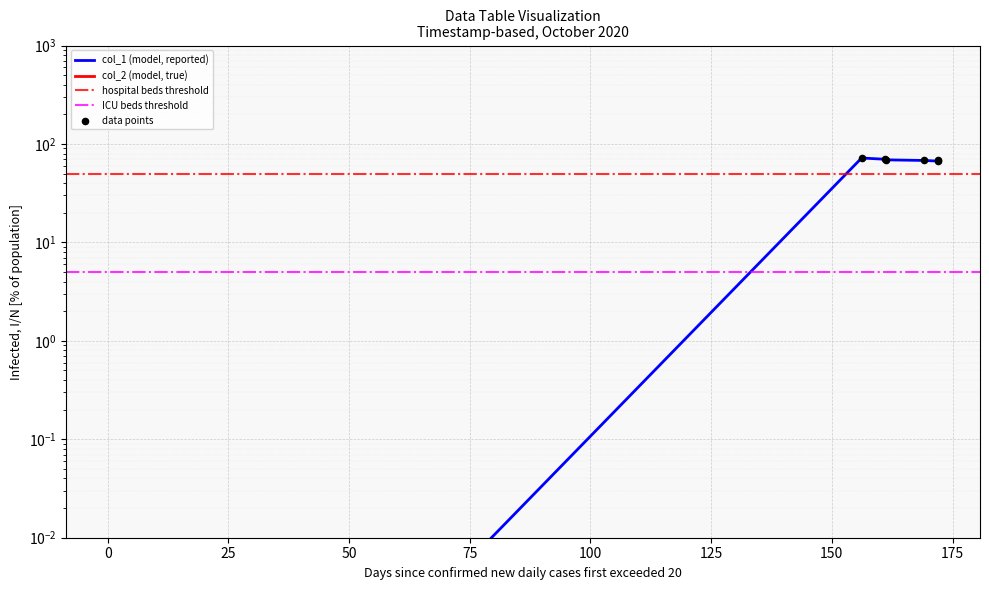

What is the ratio of the value at 1598638484 to the value at 1598386486?

1.0